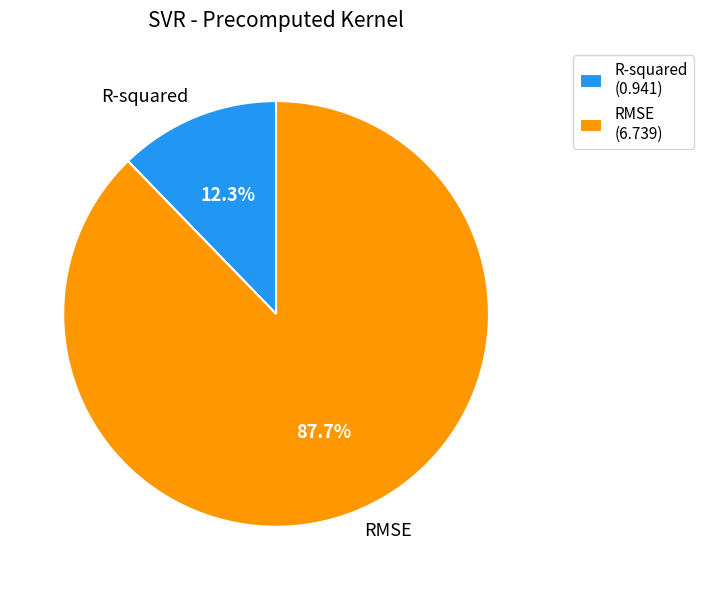

What percentage do RMSE and R-squared together represent?

100.0%